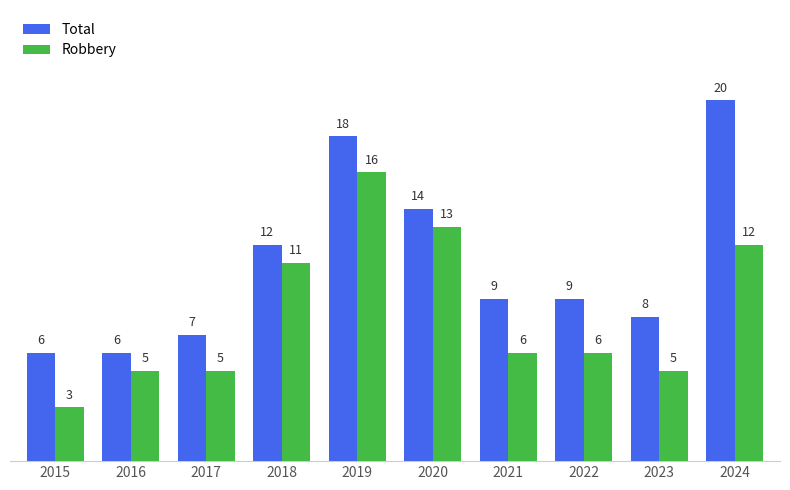

Which series has the largest total across all categories?

Total